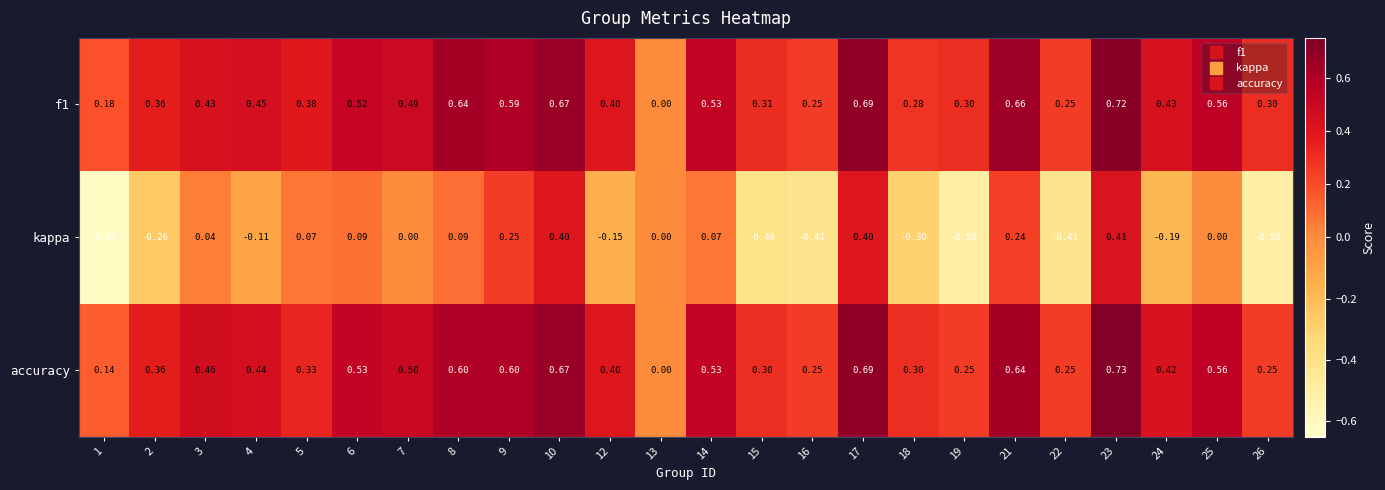

Which series changed the most between 12 and 14?

kappa